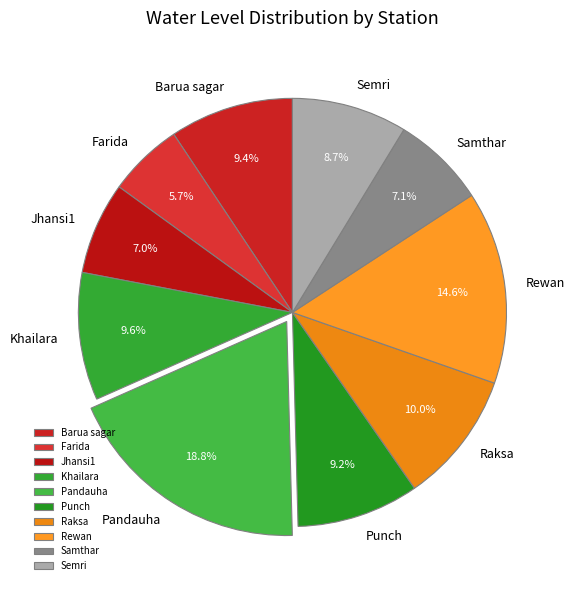

What is the largest slice in the pie chart?

Pandauha